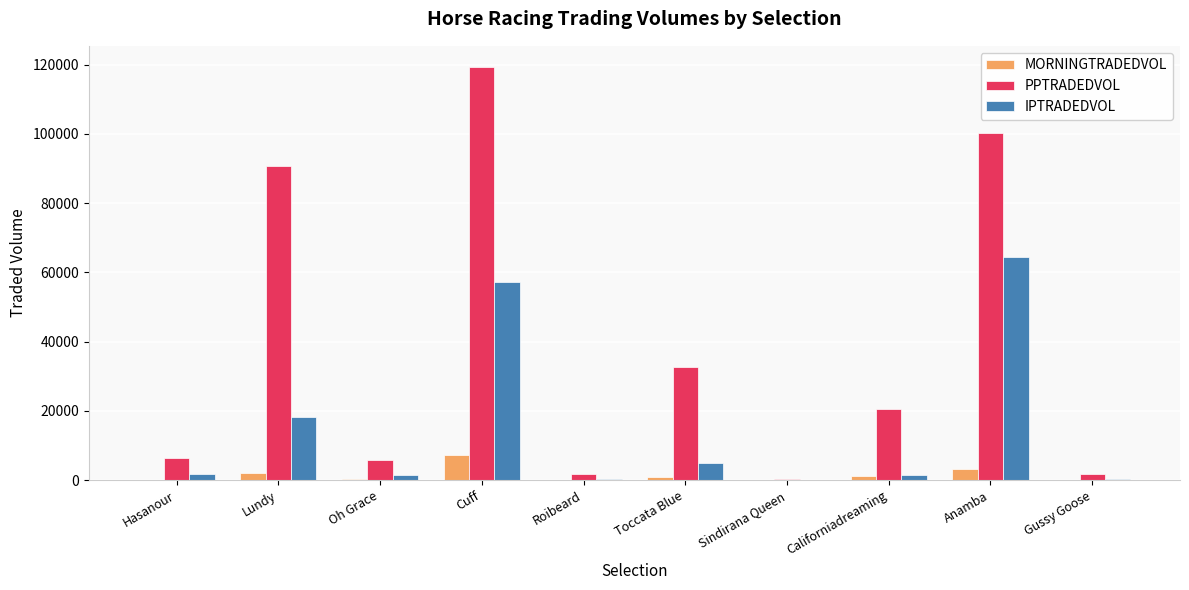

Are the bars grouped side by side (vs. stacked)?

Yes